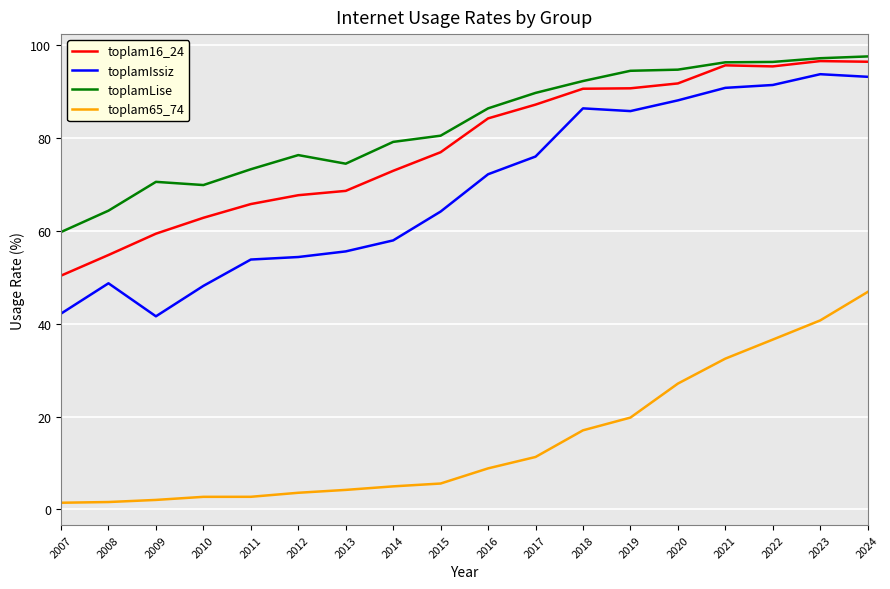

What is the sum of all toplamIssiz values?

1244.9